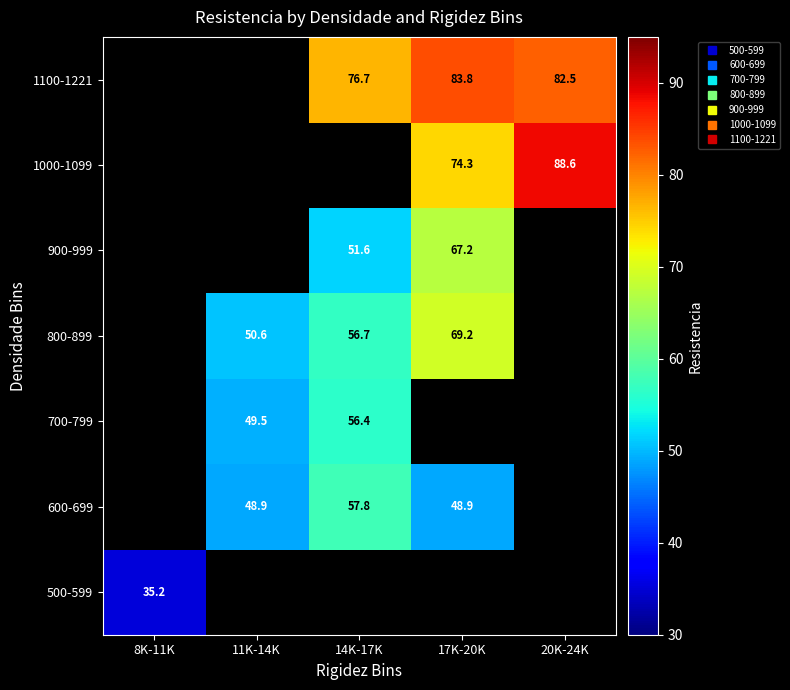

How many distinct data groups are displayed?

7